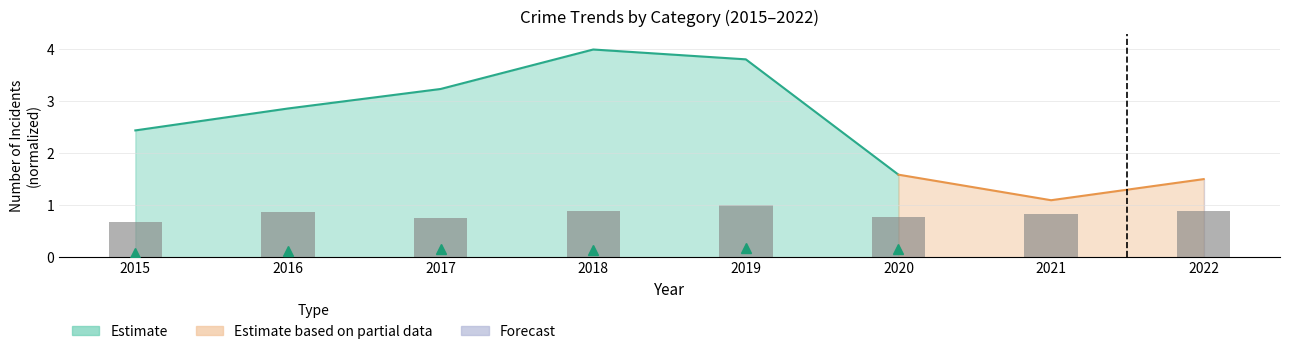

Which category has the lowest value across all series?

2015